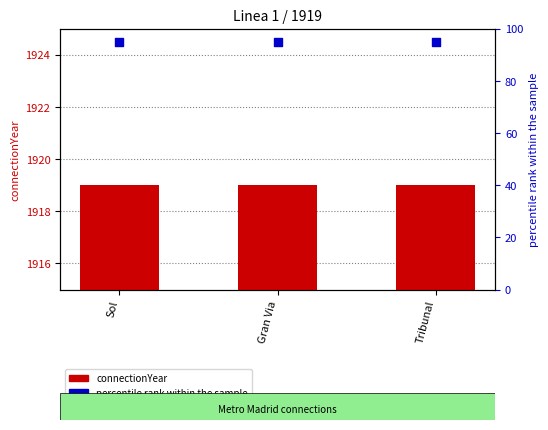

Which series has the largest Y range (max minus min)?

connectionYear